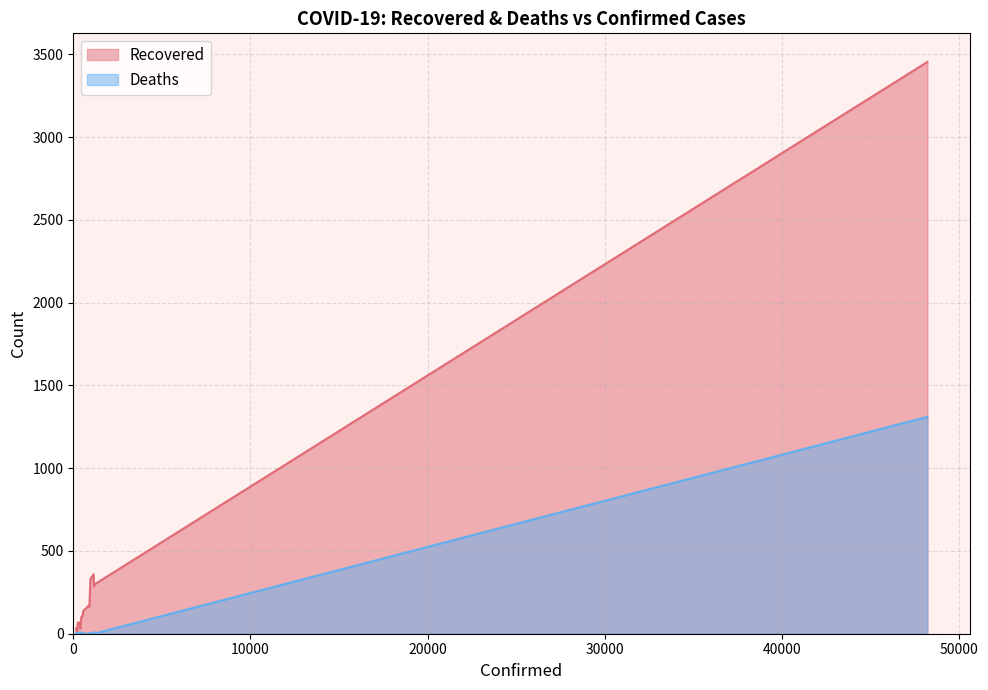

Between 451 and 1241, which is larger?

1241